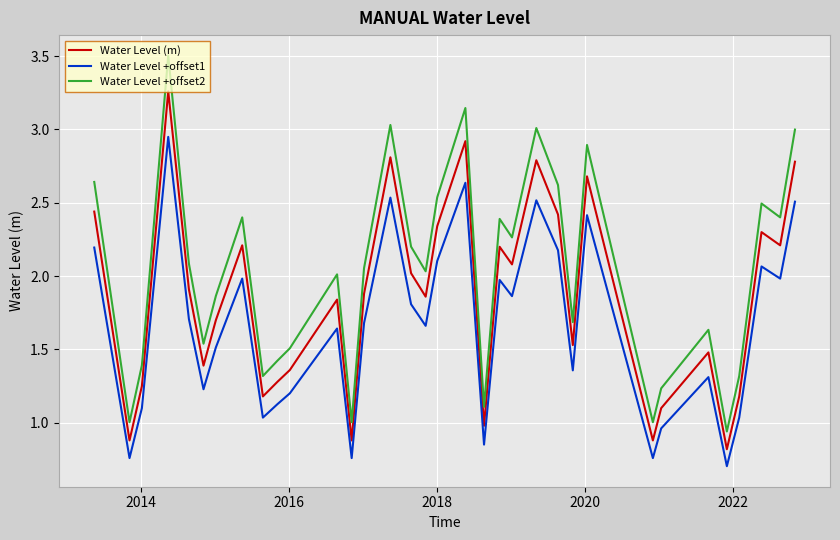

What is the highest value of the Water Level +offset2 series?

3.5